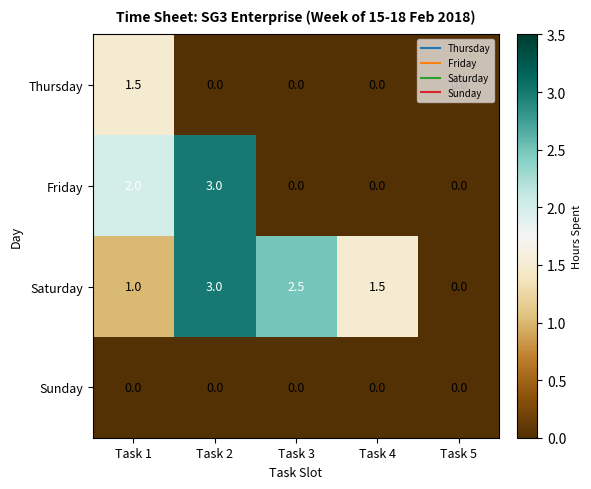

Which series changed the most between Task 2 and Task 4?

Friday